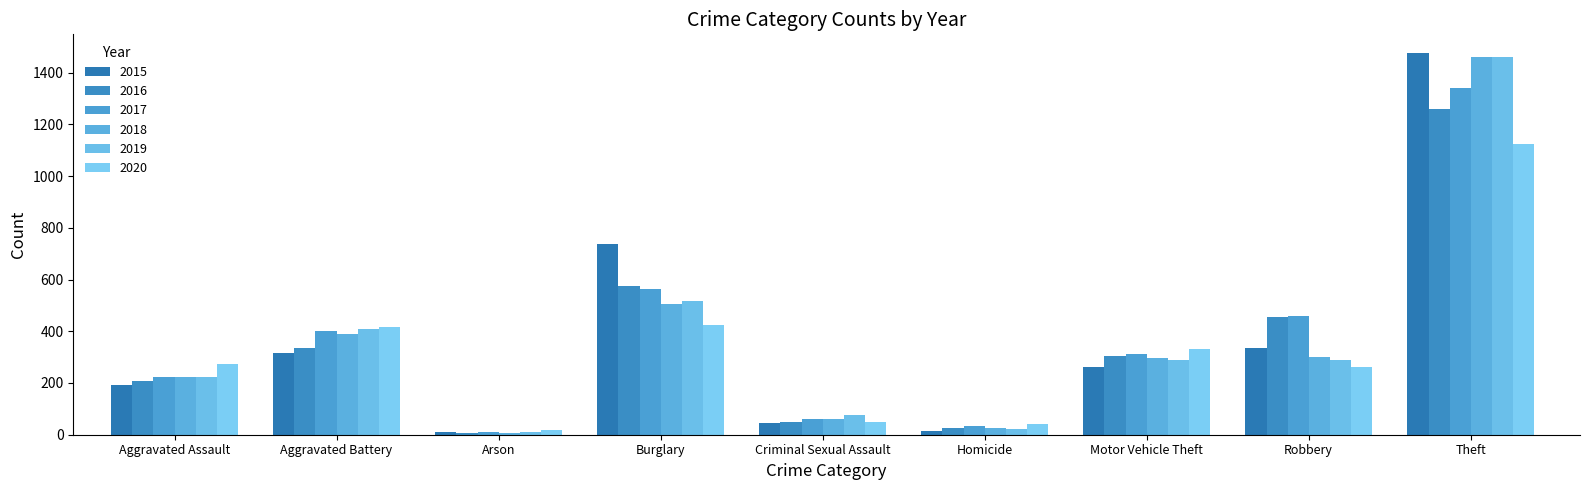

Which category has the highest value across all series?

Theft